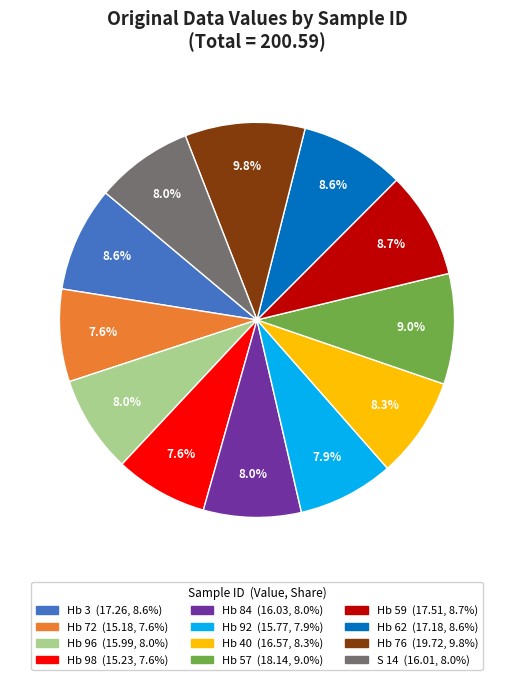

Is there a majority slice in this chart?

No